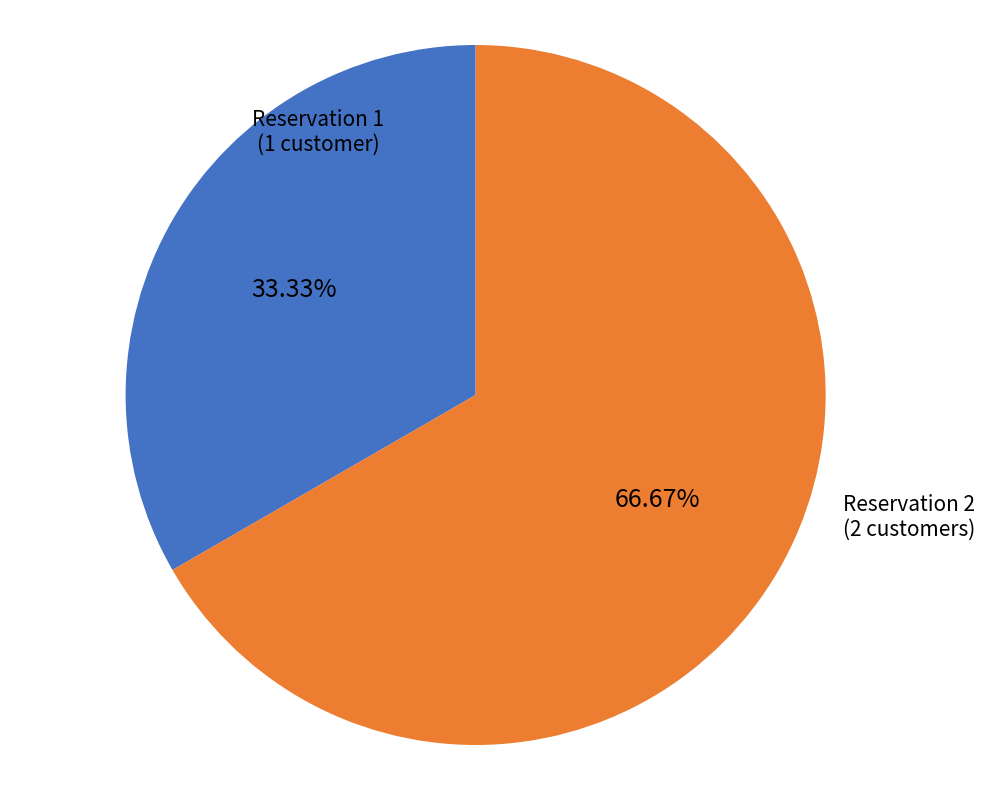

Is there any slice that represents more than half of the pie?

Yes